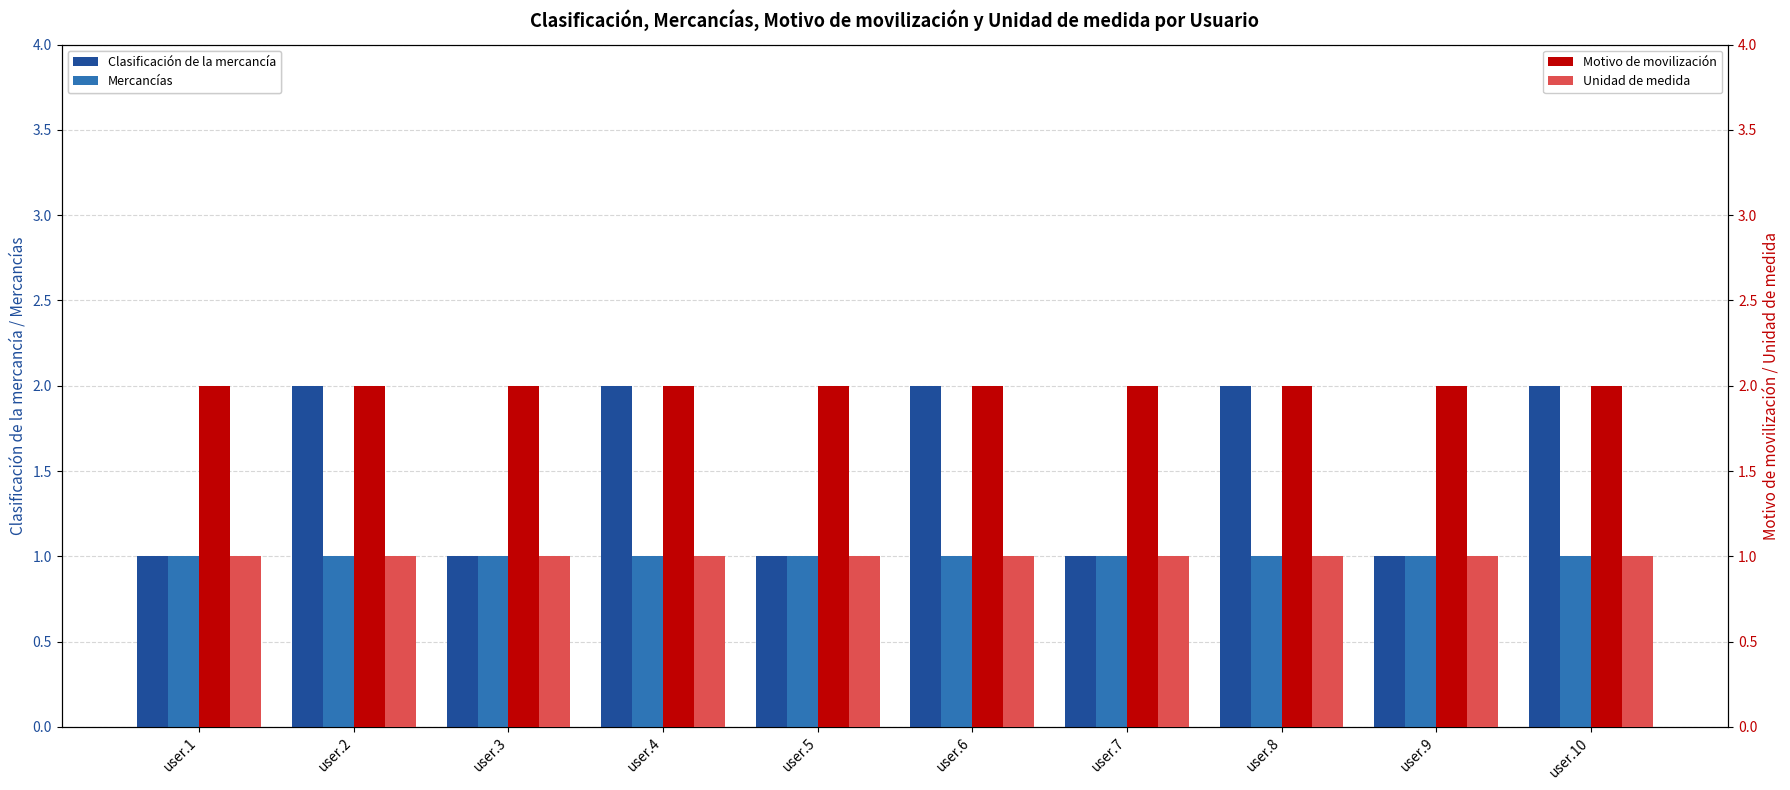

What are all the series names shown in the legend?

Clasificación de la mercancía, Mercancías, Motivo de movilización, Unidad de medida